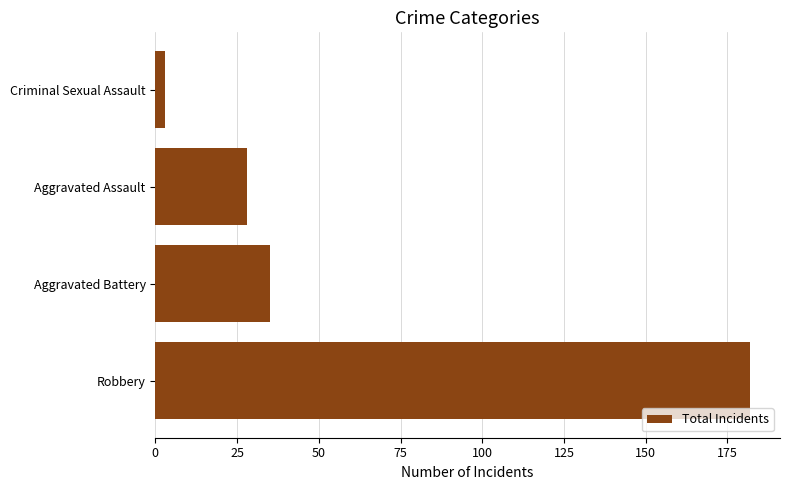

What is the minimum value shown in the chart?

3